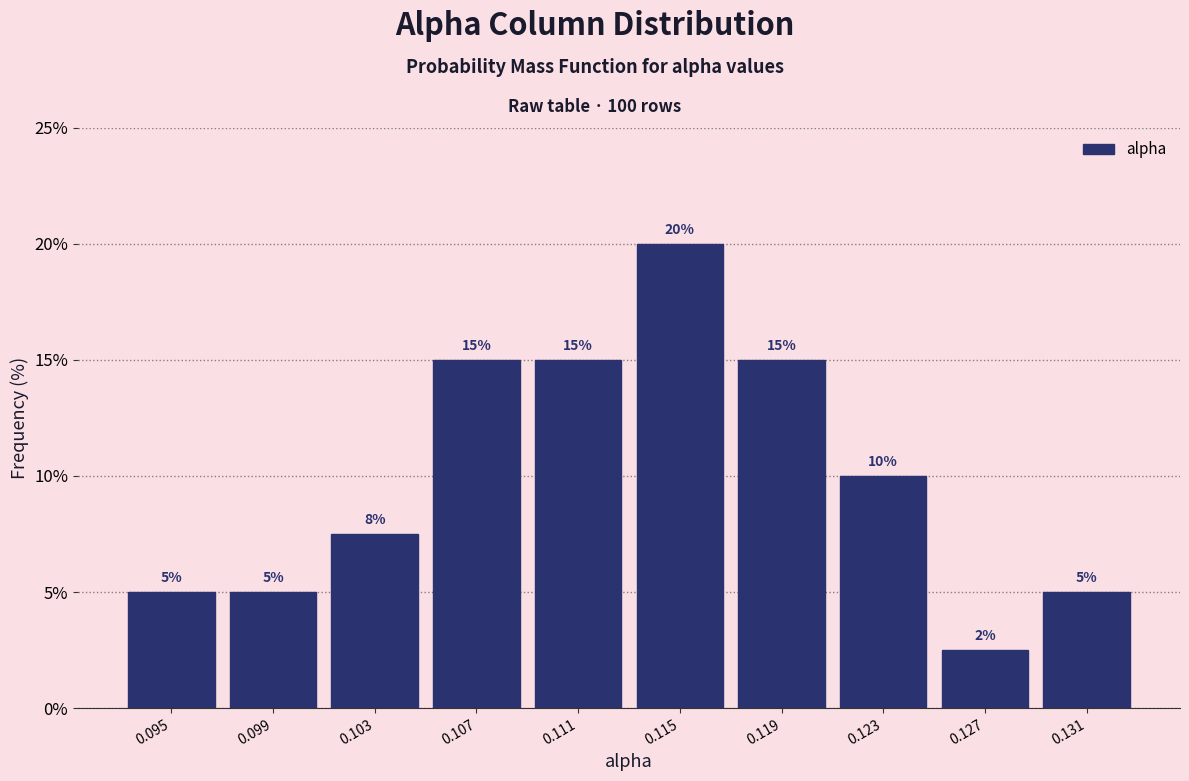

What is the difference between the maximum and second lowest values?

15.0